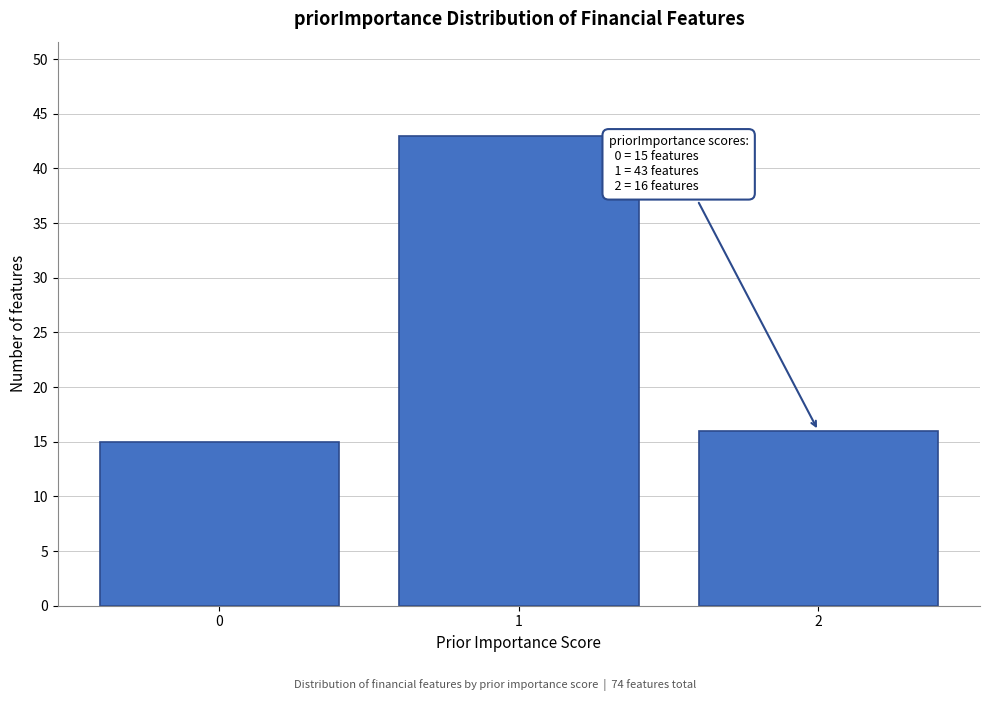

Reading right to left, list all the values displayed in this chart.

2=16	1=43	0=15